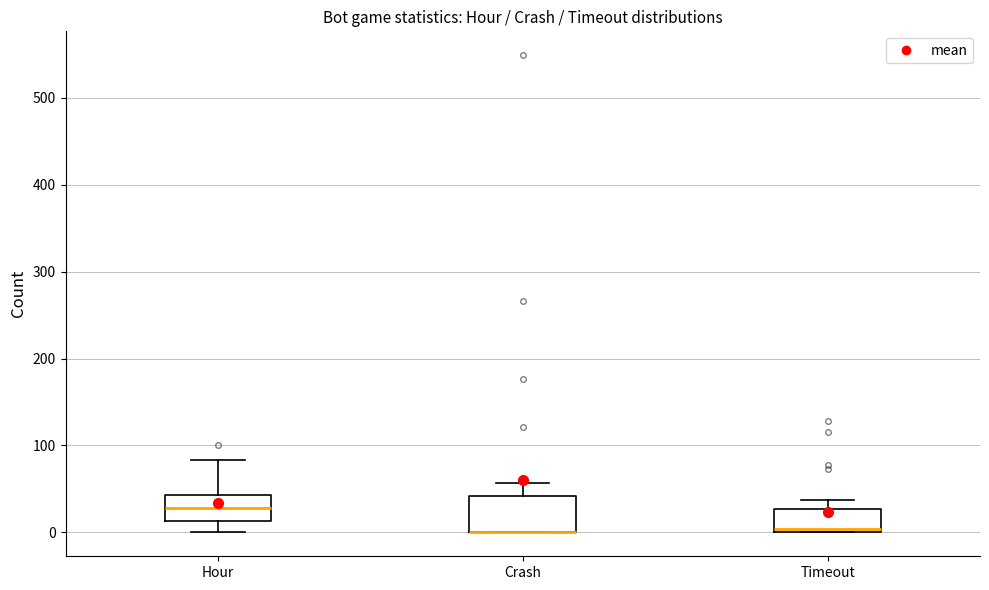

Comparing the boxes themselves (not the whiskers), which one is the tallest?

Crash